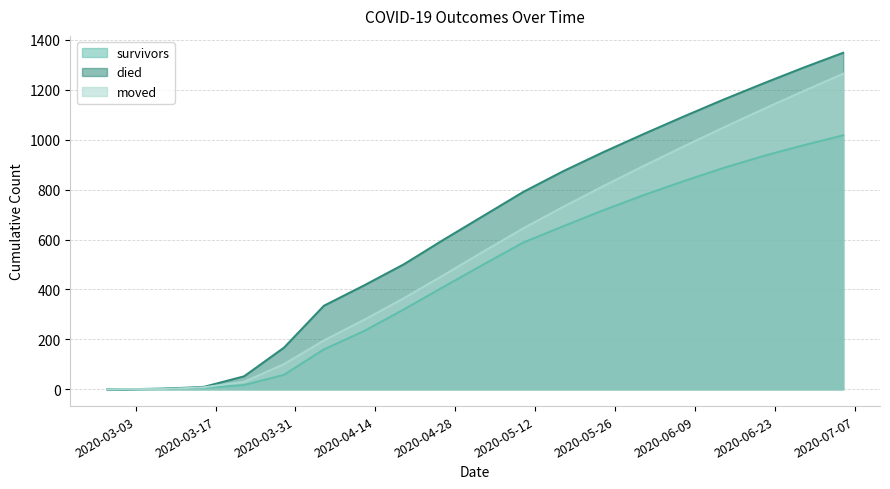

Reading left to right, transcribe all the data shown in this chart.

survivors: 2020-02-27=0	2020-03-01=0	2020-03-08=3	2020-03-15=6	2020-03-22=17	2020-03-29=58	2020-04-05=160	2020-04-12=233	2020-04-19=320	2020-04-26=411	2020-05-03=501	2020-05-10=589	2020-05-17=654	2020-05-24=718	2020-05-31=778	2020-06-07=834	2020-06-14=887	2020-06-21=935	2020-06-28=978	2020-07-05=1018
died: 2020-02-27=0	2020-03-01=0	2020-03-08=2	2020-03-15=10	2020-03-22=52	2020-03-29=167	2020-04-05=335	2020-04-12=416	2020-04-19=501	2020-04-26=600	2020-05-03=696	2020-05-10=792	2020-05-17=875	2020-05-24=951	2020-05-31=1023	2020-06-07=1093	2020-06-14=1161	2020-06-21=1226	2020-06-28=1289	2020-07-05=1349
moved: 2020-02-27=0	2020-03-01=1	2020-03-08=1	2020-03-15=8	2020-03-22=30	2020-03-29=101	2020-04-05=196	2020-04-12=278	2020-04-19=365	2020-04-26=458	2020-05-03=553	2020-05-10=646	2020-05-17=732	2020-05-24=815	2020-05-31=895	2020-06-07=973	2020-06-14=1049	2020-06-21=1123	2020-06-28=1195	2020-07-05=1265